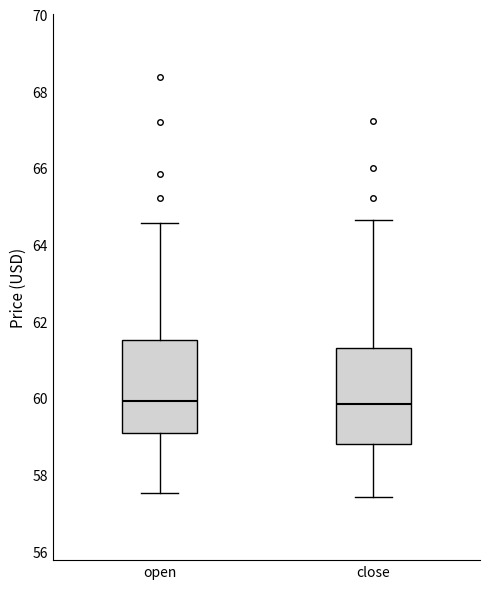

Where does the median line of the box for open sit on the y-axis? The values are not printed on the chart, so give them approximately, as read against the axis.

60.0